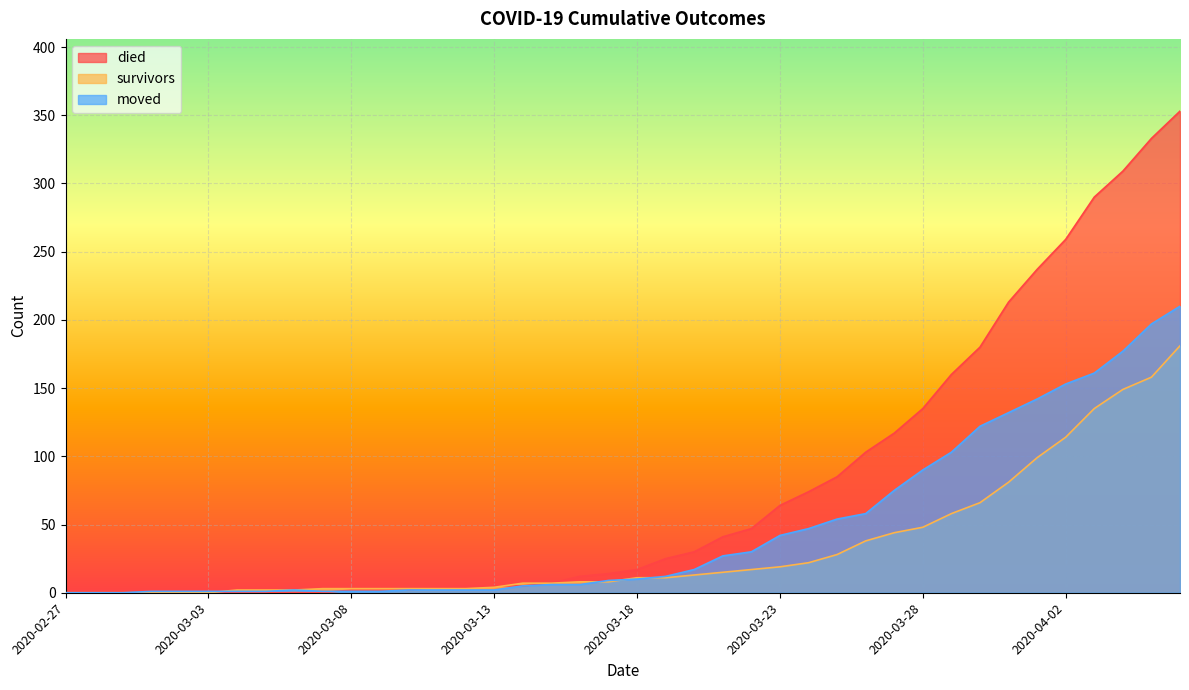

At which category is the sum across all series the highest?

2020-04-06